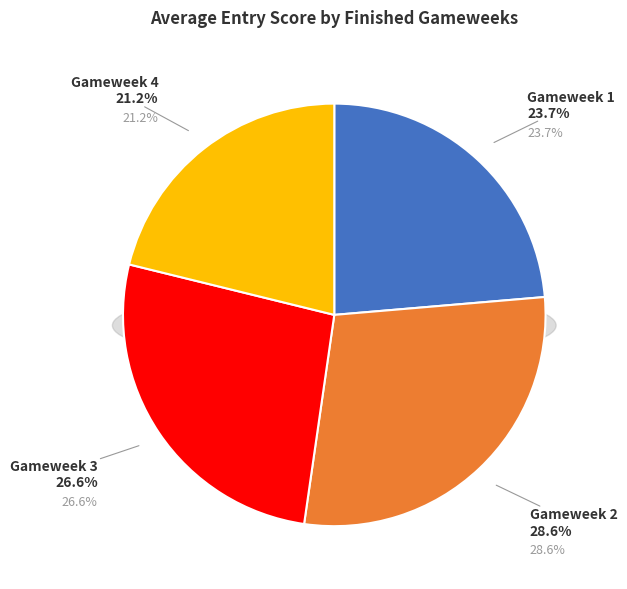

To the nearest percent, what percentage of the pie is Gameweek 1?

24%